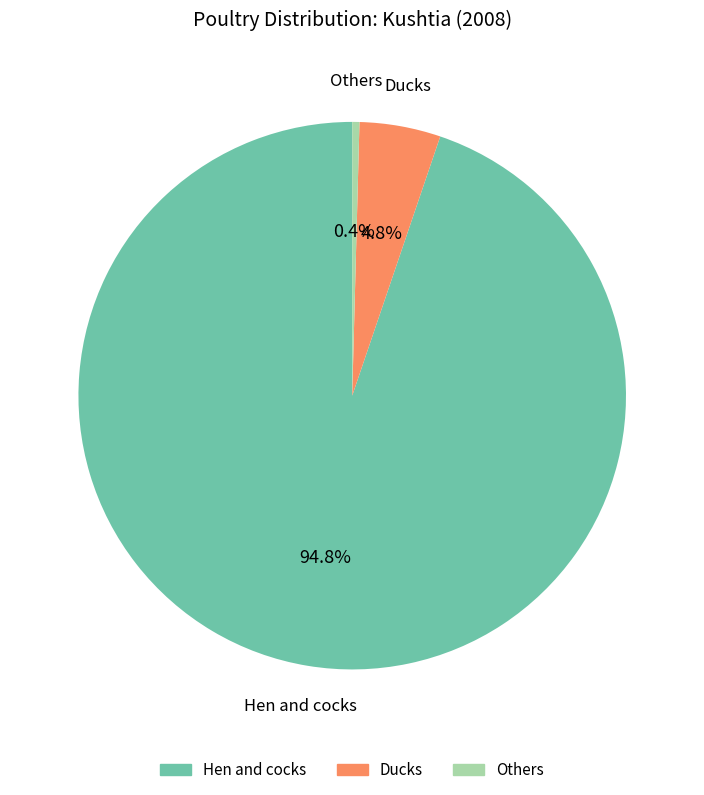

True or false: Hen and cocks accounts for 99% of the total.

False